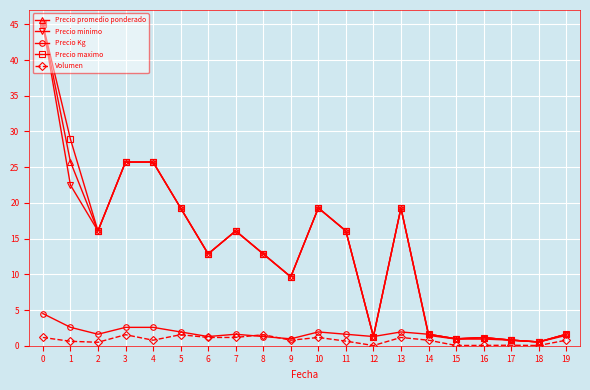

The Precio maximo series shows 12.9 at 6. True or false?

True